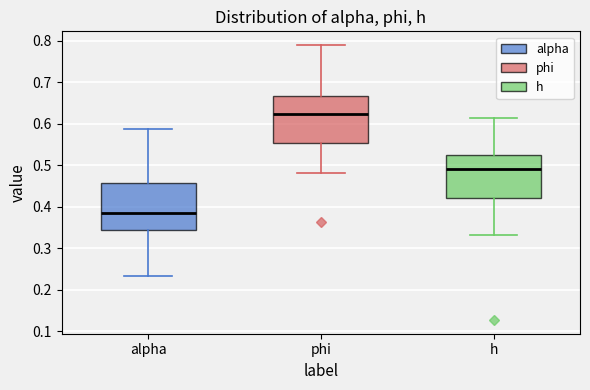

Reading left to right, transcribe this box plot: for each box, give where its median line is, the range the box spans, and where its two whiskers end, as read against the y-axis. The values are not printed on the chart, so give them approximately, as read against the axis.

alpha: median 0.39, box 0.34 to 0.46, whiskers 0.23 to 0.59
phi: median 0.62, box 0.55 to 0.67, whiskers 0.48 to 0.79
h: median 0.49, box 0.42 to 0.52, whiskers 0.33 to 0.61